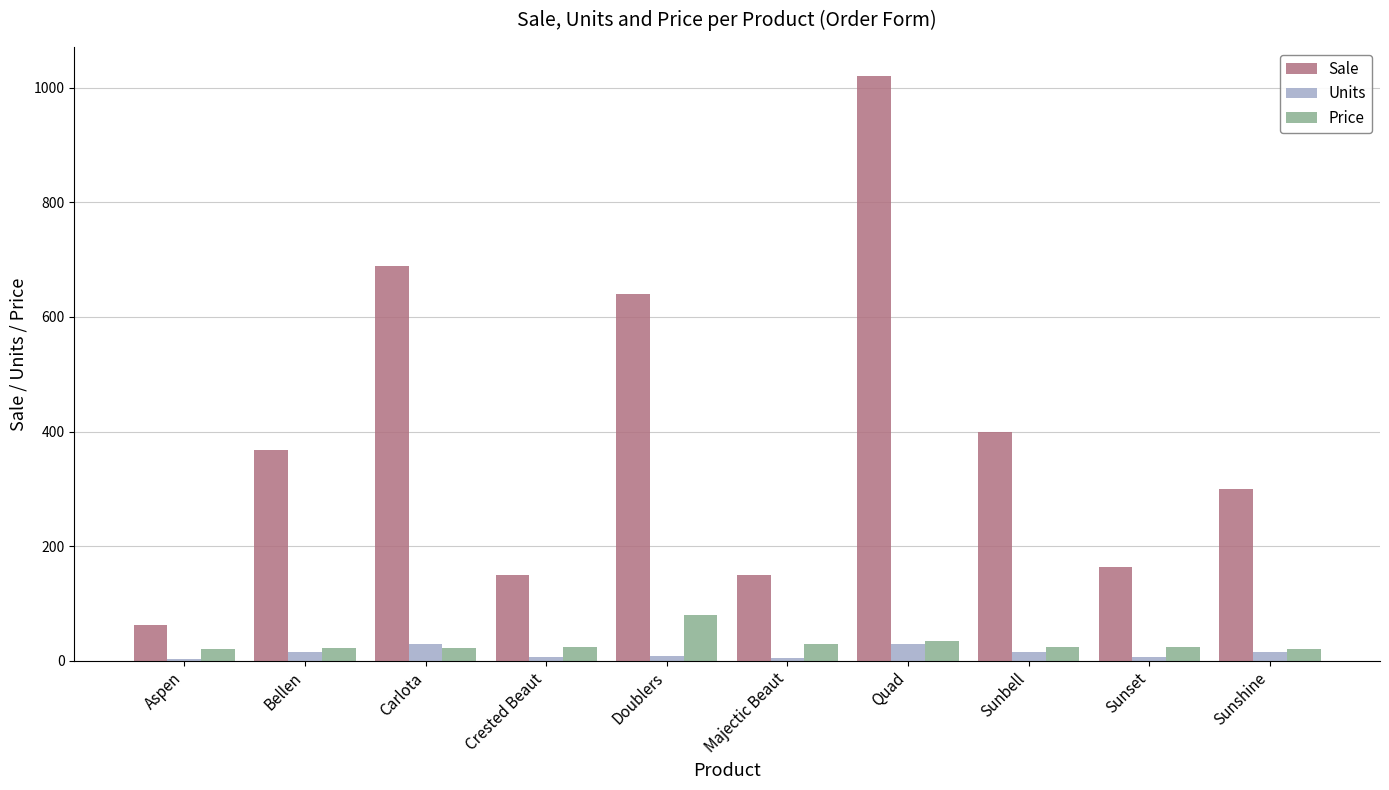

Is it true that Sale equals 1020.0 at Quad?

True